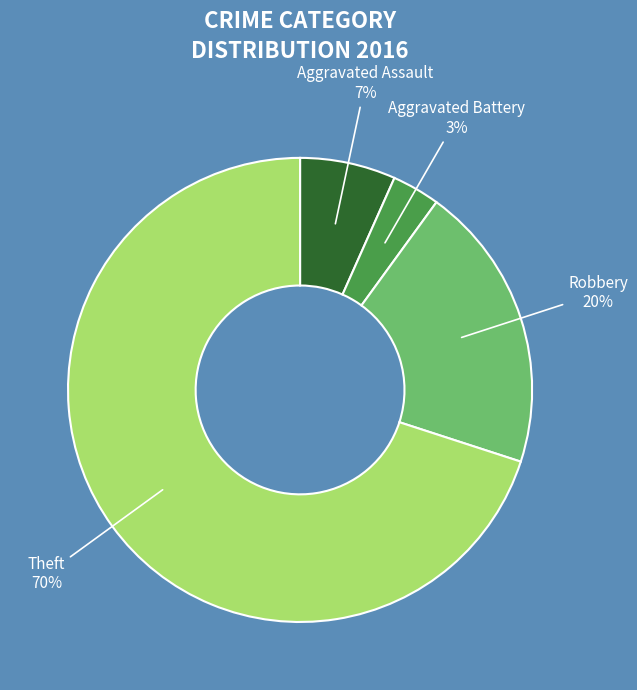

To the nearest percent, what is the average slice percentage?

25%